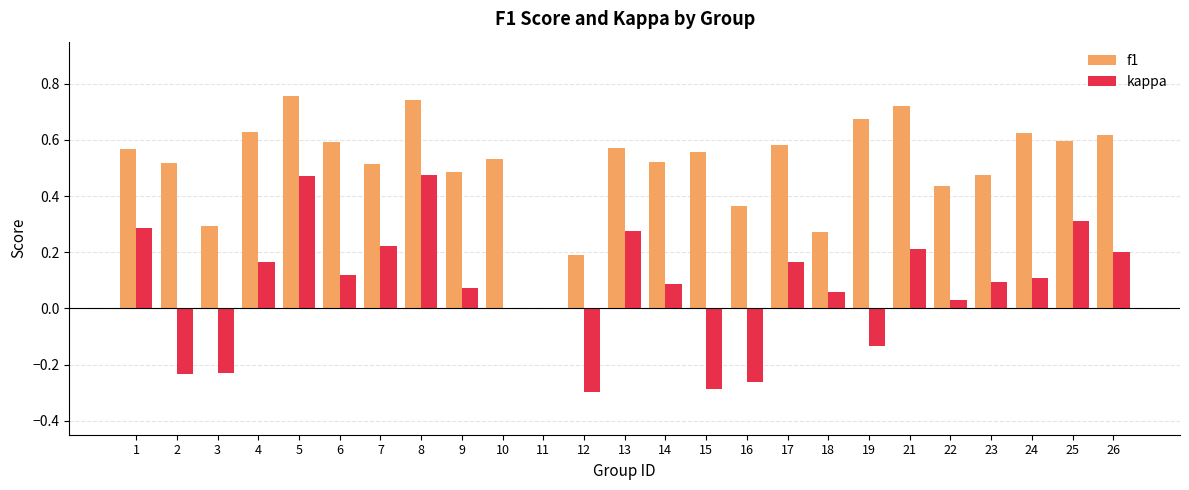

True or false: kappa has a value of -0.3 at 12.

True